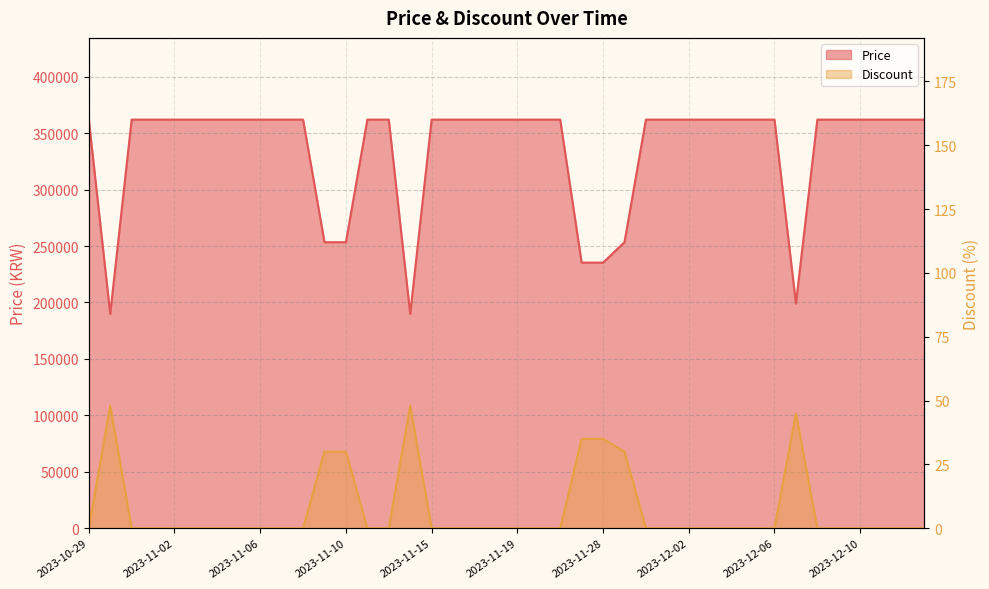

At 2023-12-08, list the series in order from largest to smallest.

Price, Discount